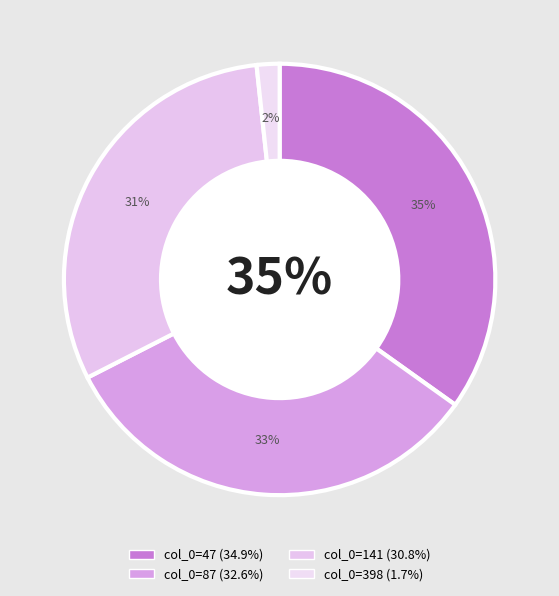

What percentage is the 141 slice, to the nearest percent?

31%